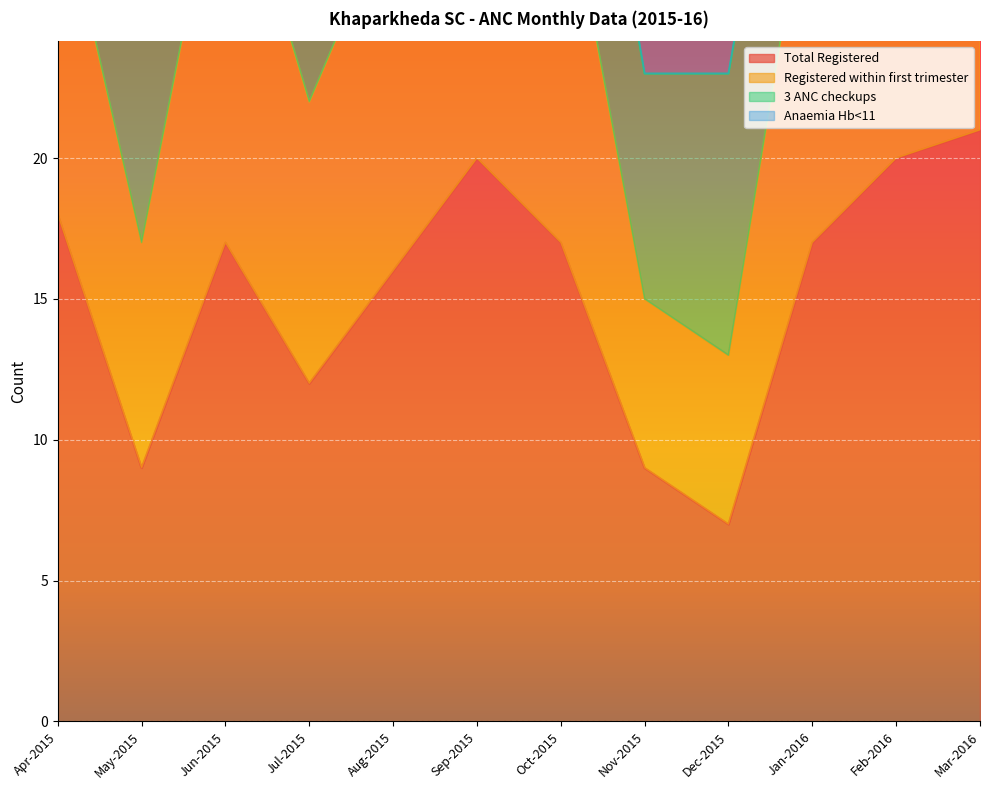

What is the value of the Total Registered point at the 12th from the left?

21